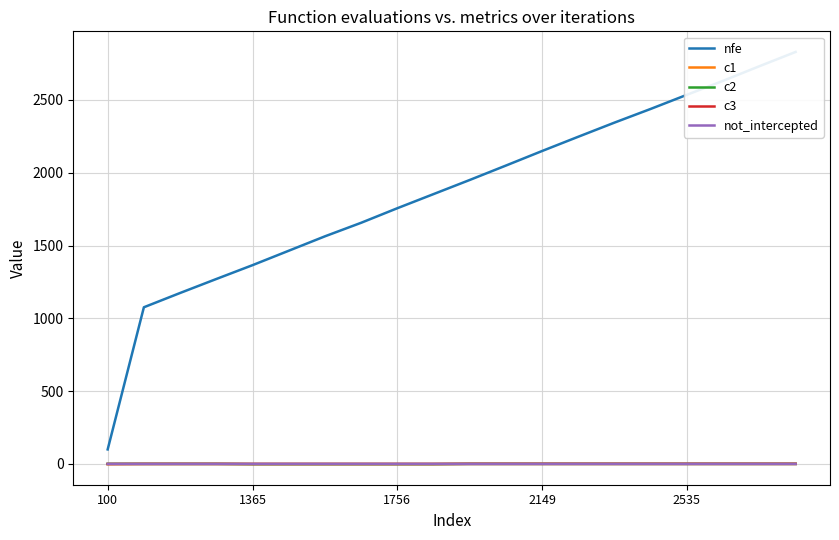

The not_intercepted series shows 0.5 at 1365. True or false?

True